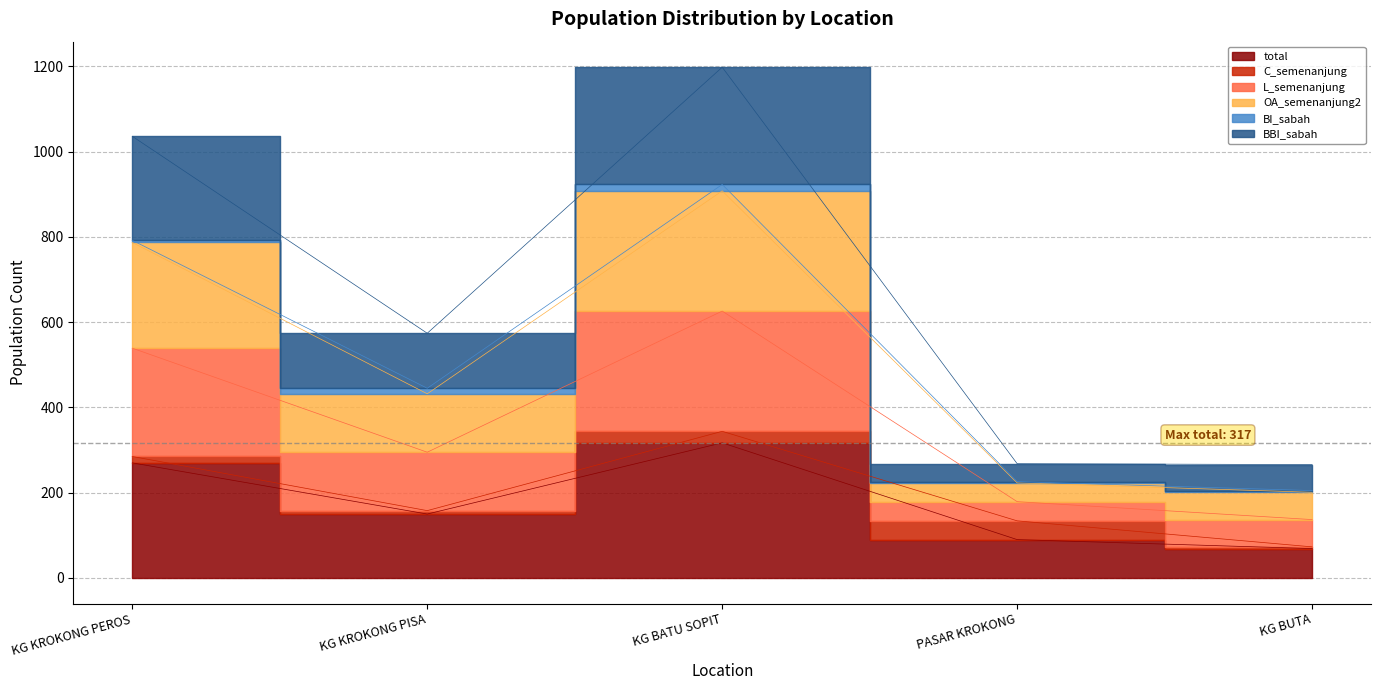

The value of total at KG KROKONG PISA is 69. True or false?

False